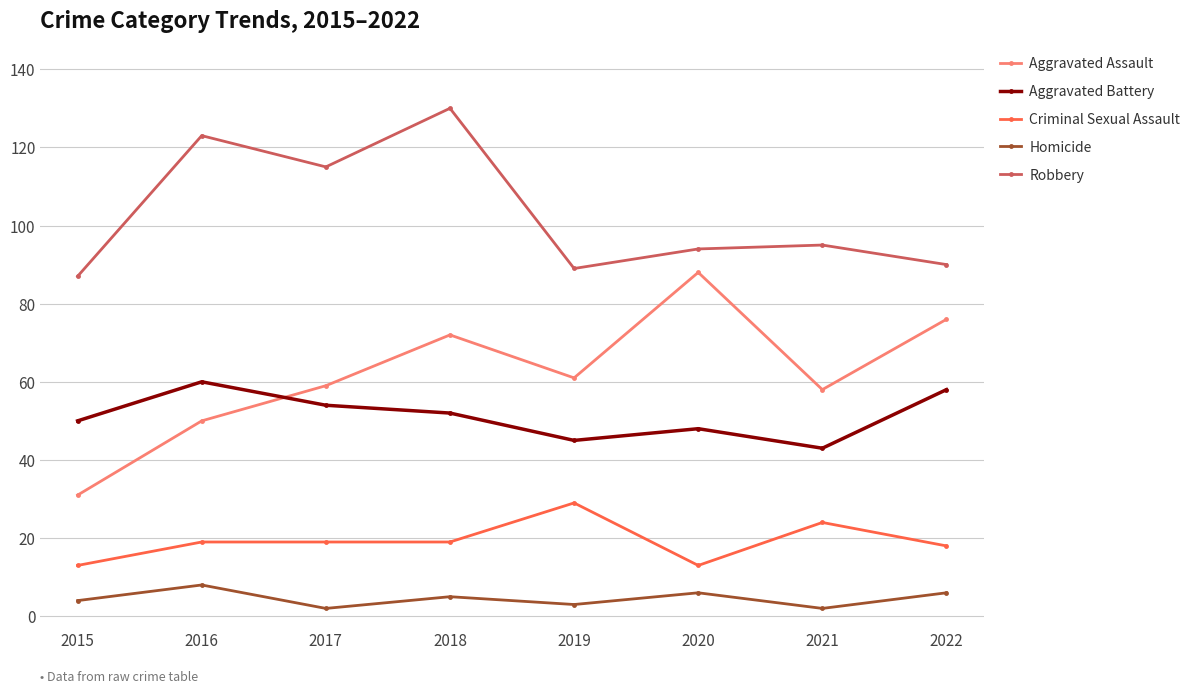

What is the difference between the second highest and second lowest values in the Criminal Sexual Assault series?

11